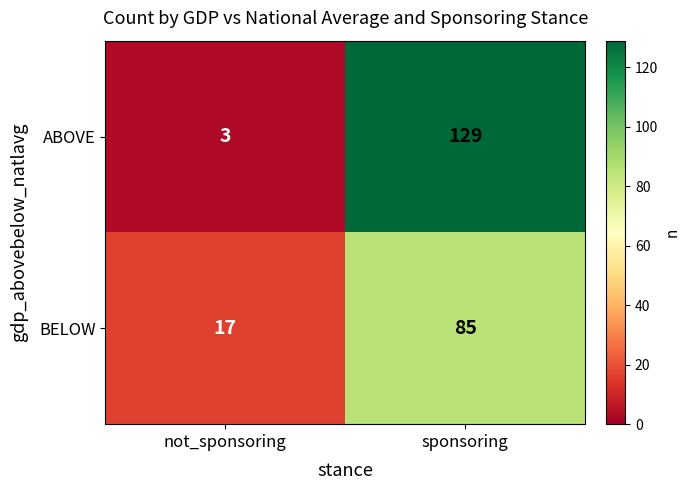

Where is ABOVE nearest to the value 66?

not_sponsoring